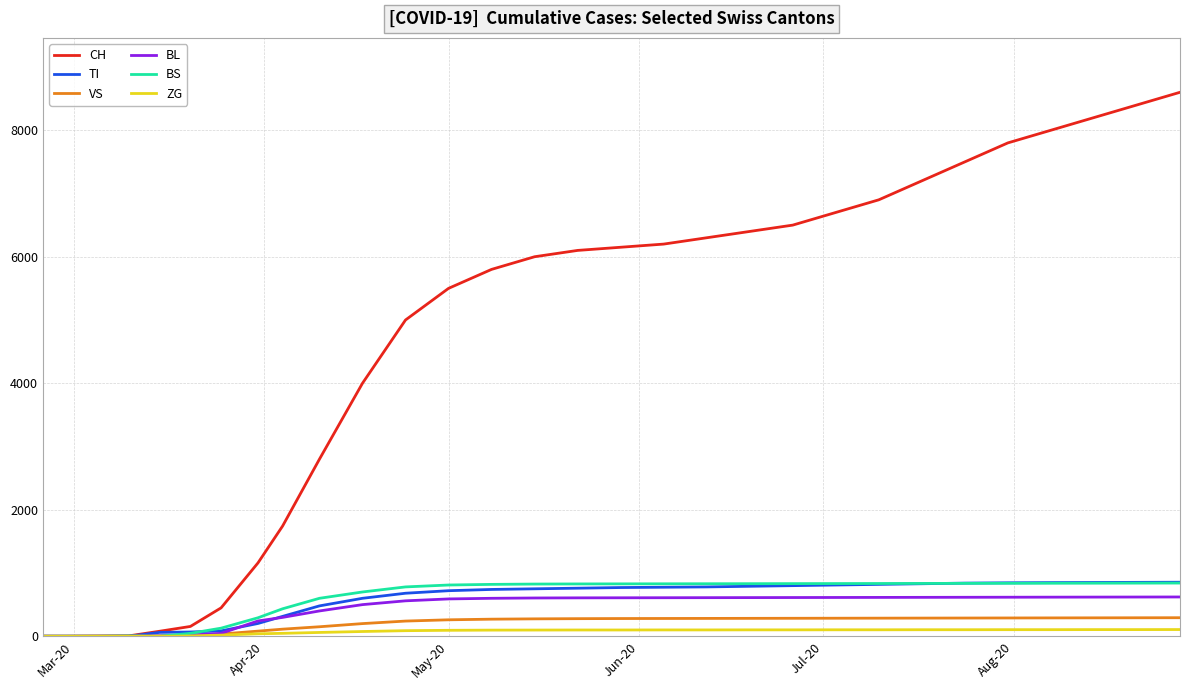

Which series has the largest total across all categories?

CH